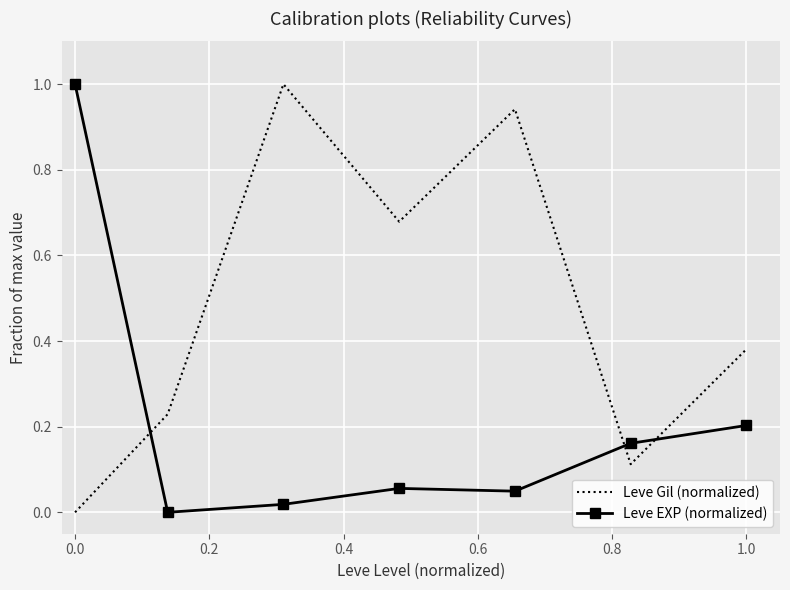

Rank the series by their average value, from highest to lowest.

Leve Gil (normalized), Leve EXP (normalized)